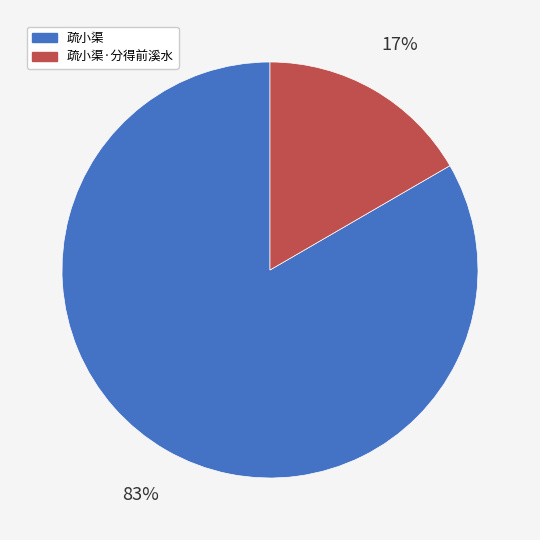

Is there a majority slice in this chart?

Yes